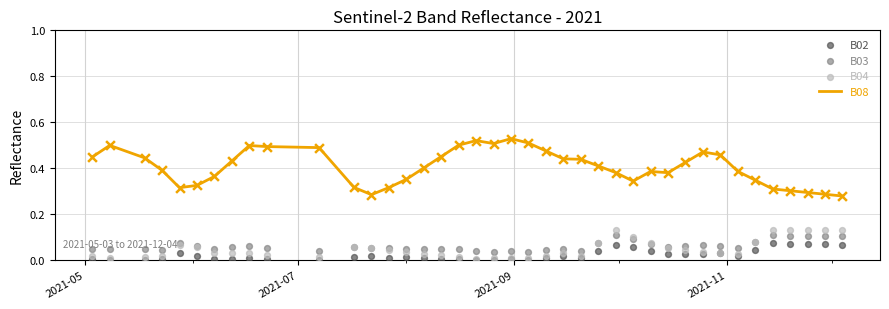

Is the value of B02 at 12 greater than the value of B04 at 36?

No